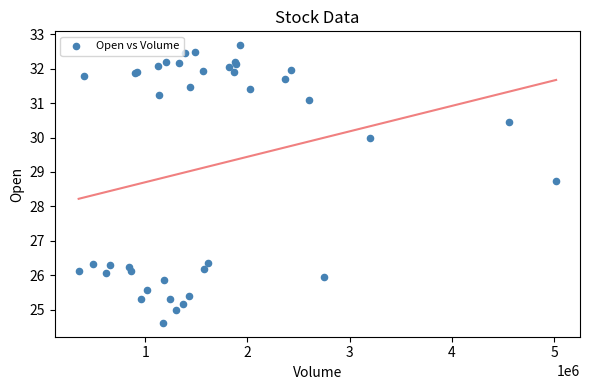

What Y value in the scatter plot is closest to 28?

28.7